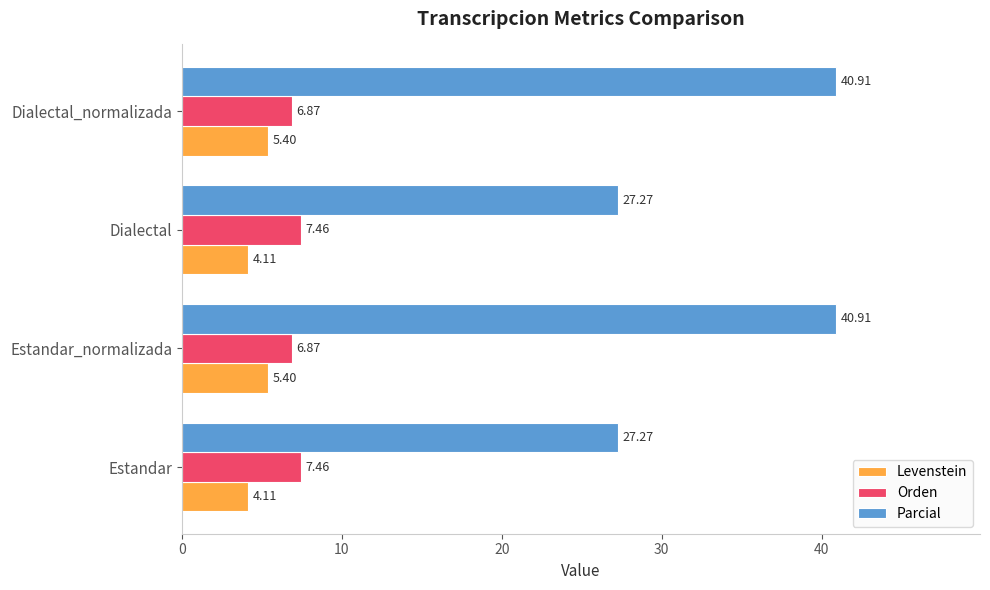

How many categories are shown in the chart?

4